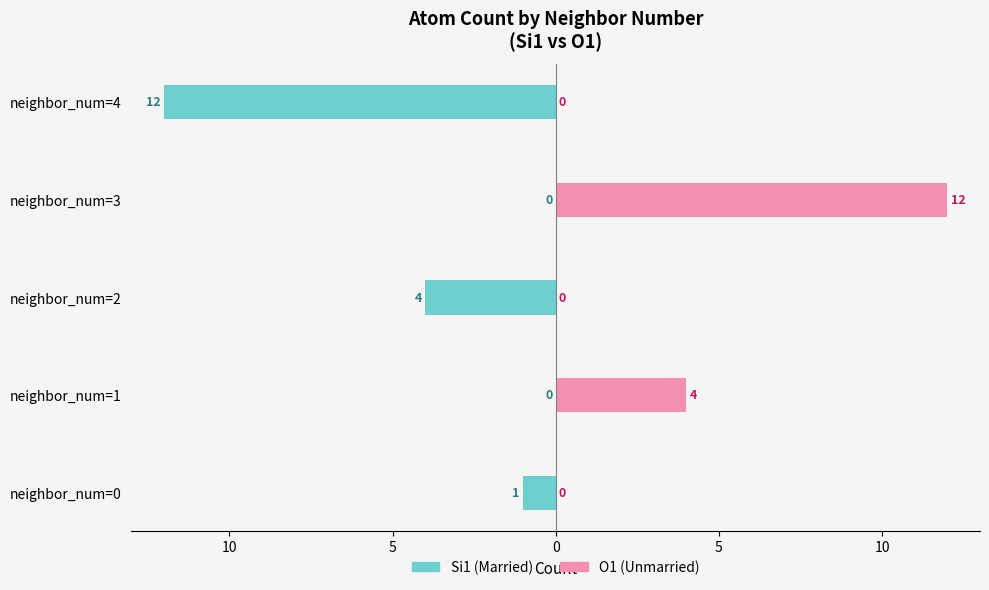

How many negative values does the Si1 (Married style) series have?

3